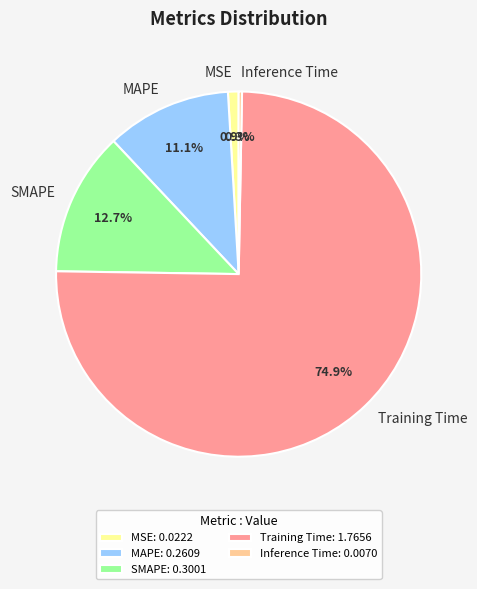

True or false: MSE accounts for 1% of the total.

True